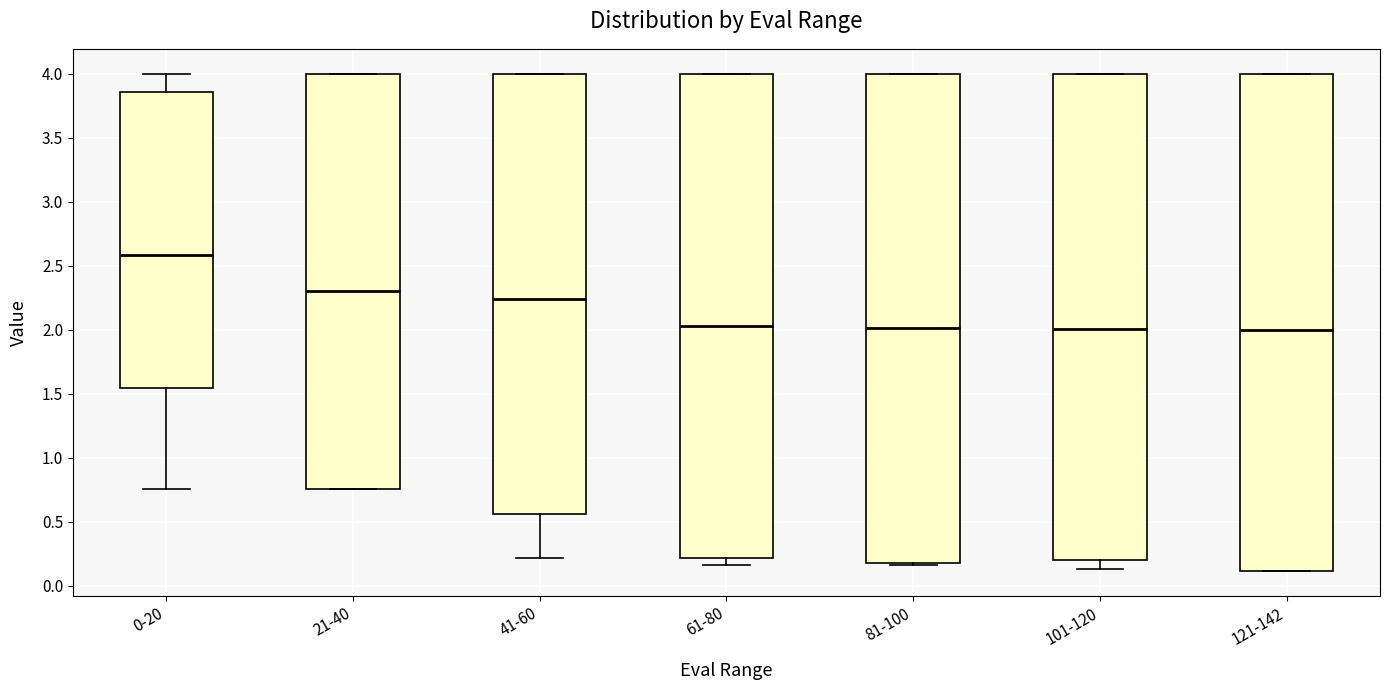

Which box is the tallest, from its lower edge to its upper edge?

121-142